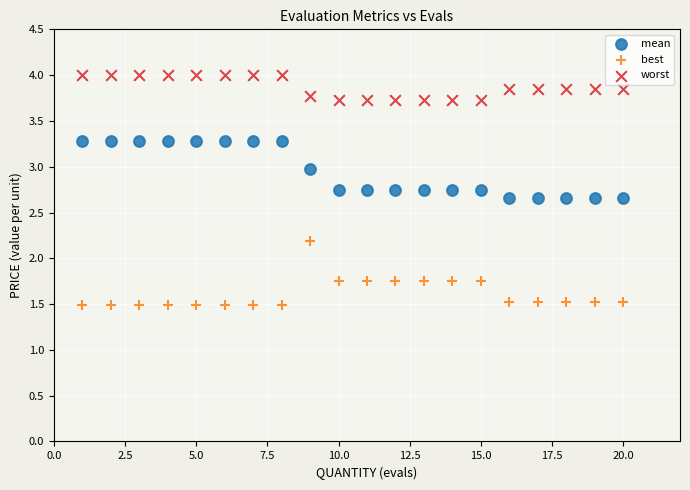

What is the X range (max minus min) for the scatter plot?

19.0